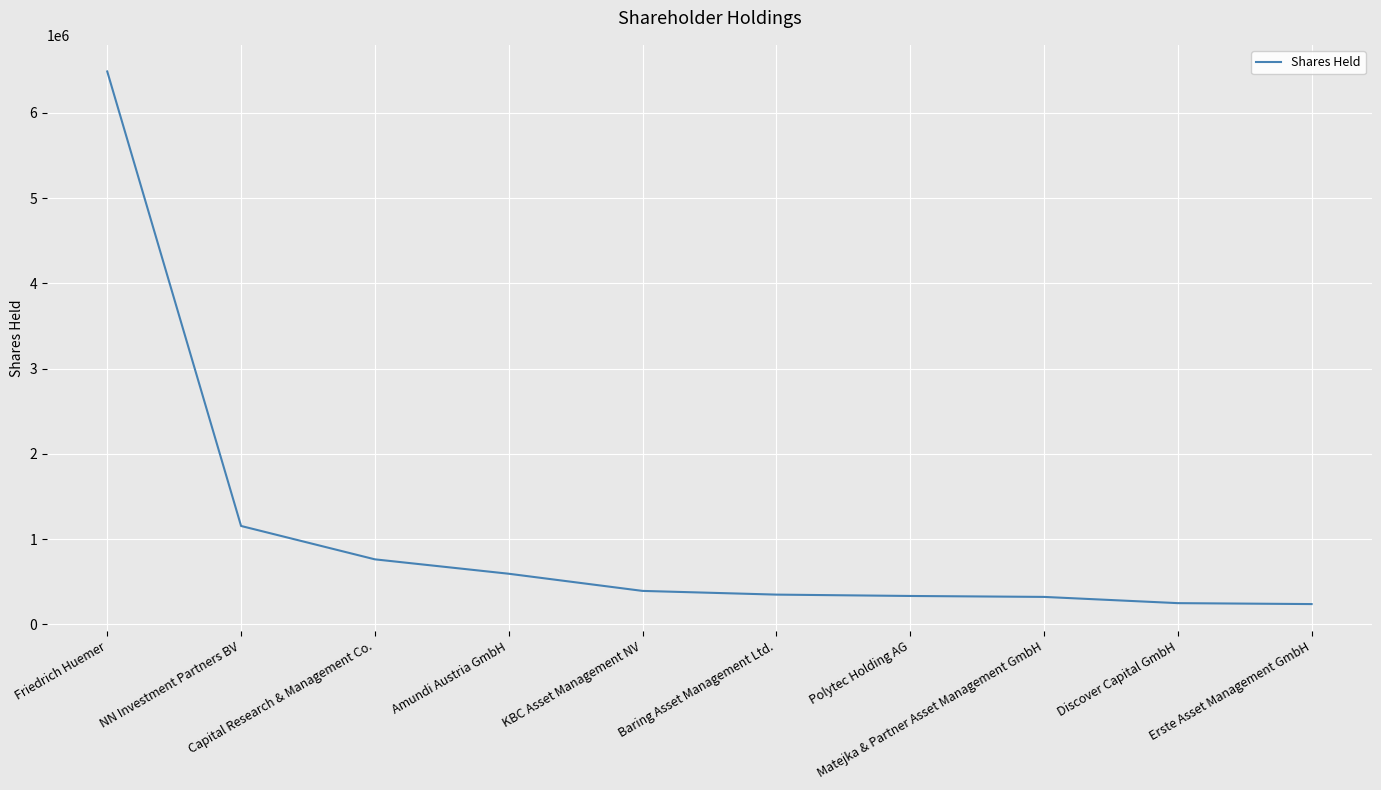

Between Discover Capital GmbH and Amundi Austria GmbH, which is larger?

Amundi Austria GmbH